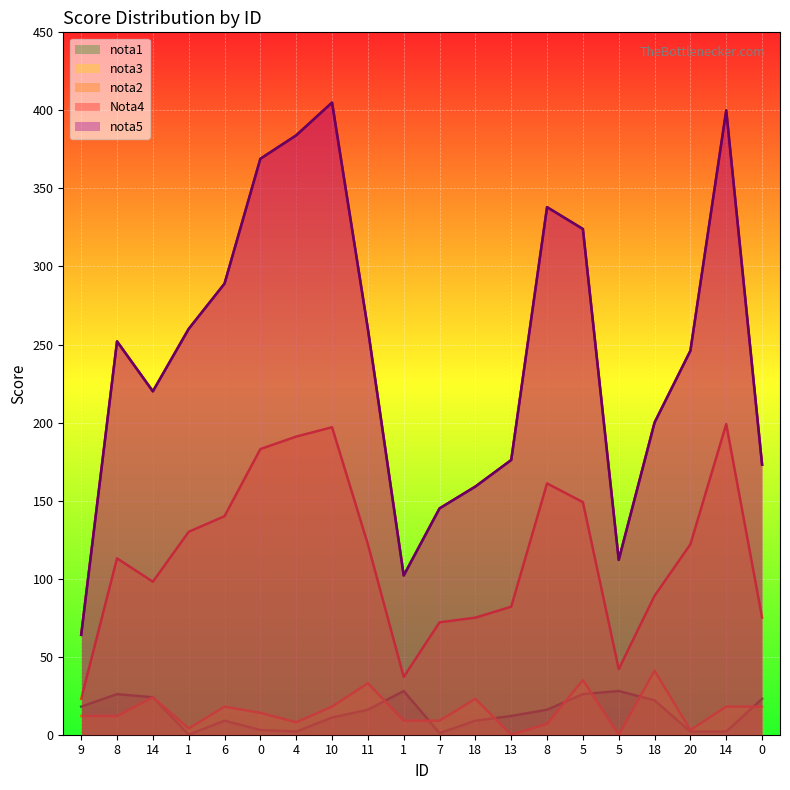

How many interior local peaks does the Nota4 series have?

4